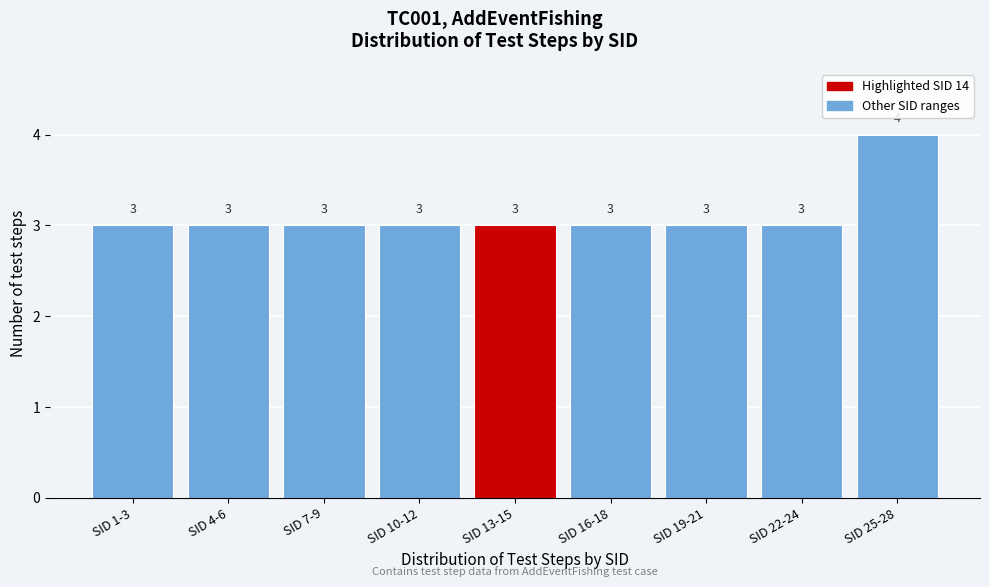

Reading left to right, transcribe all the data shown in this chart.

SID 1-3=3	SID 4-6=3	SID 7-9=3	SID 10-12=3	SID 13-15=3	SID 16-18=3	SID 19-21=3	SID 22-24=3	SID 25-28=4